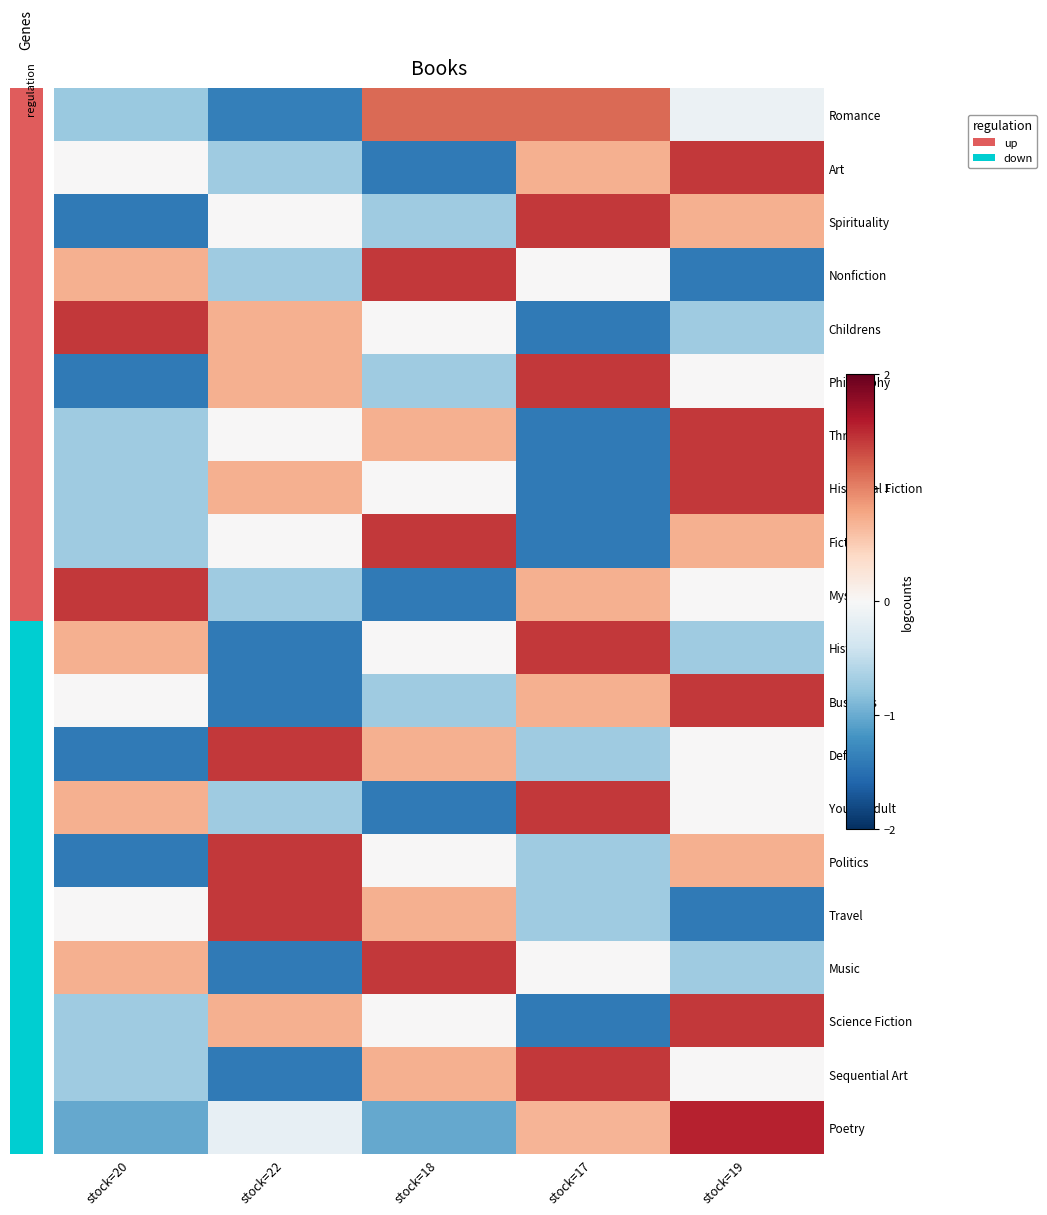

What is the minimum value shown in the chart?

-1.4